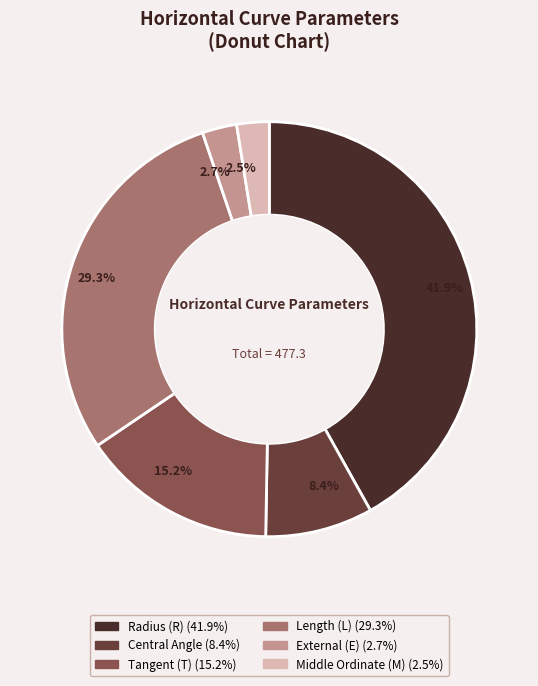

To the nearest percent, what is the difference between the Length (L) and Middle Ordinate (M) slice percentages?

27%